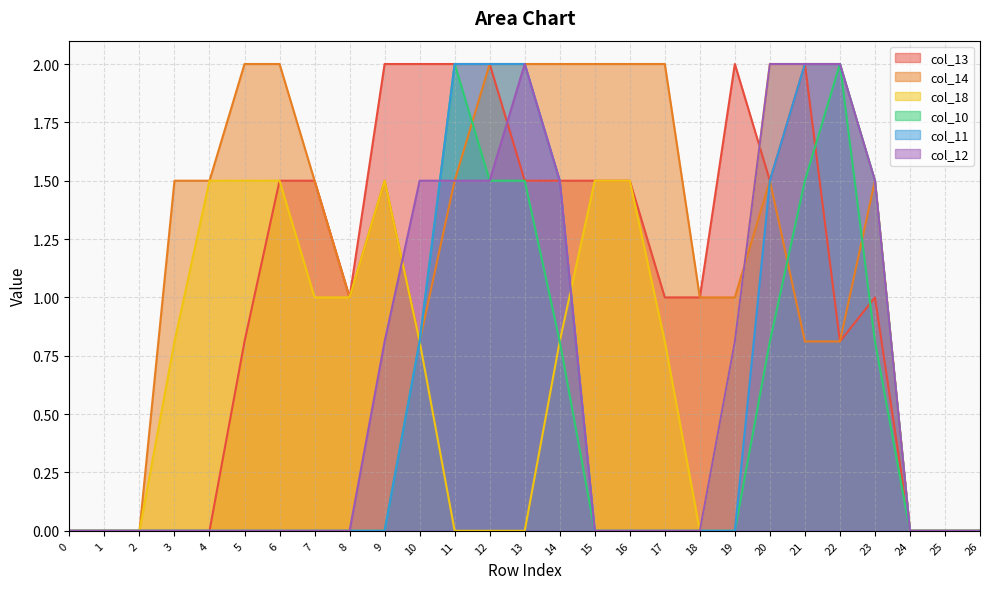

What is the sum of all col_11 values?

15.3